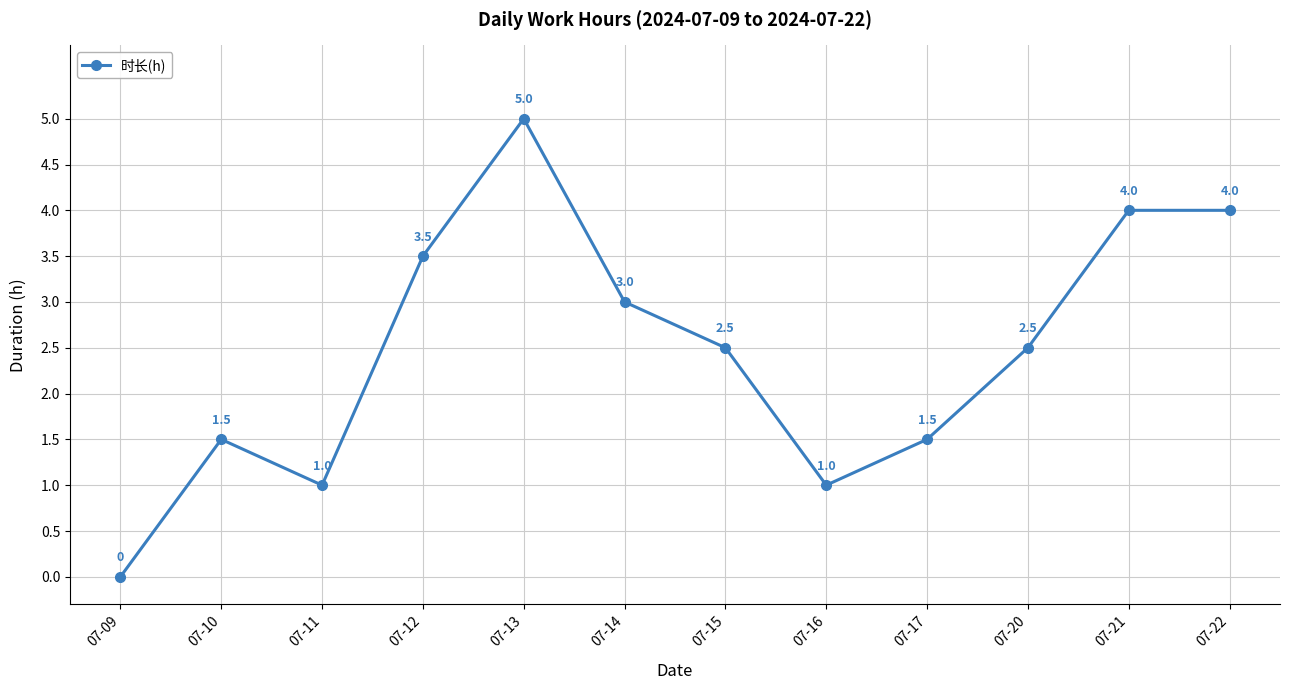

True or false: the data has more than 0 interior local peaks.

True